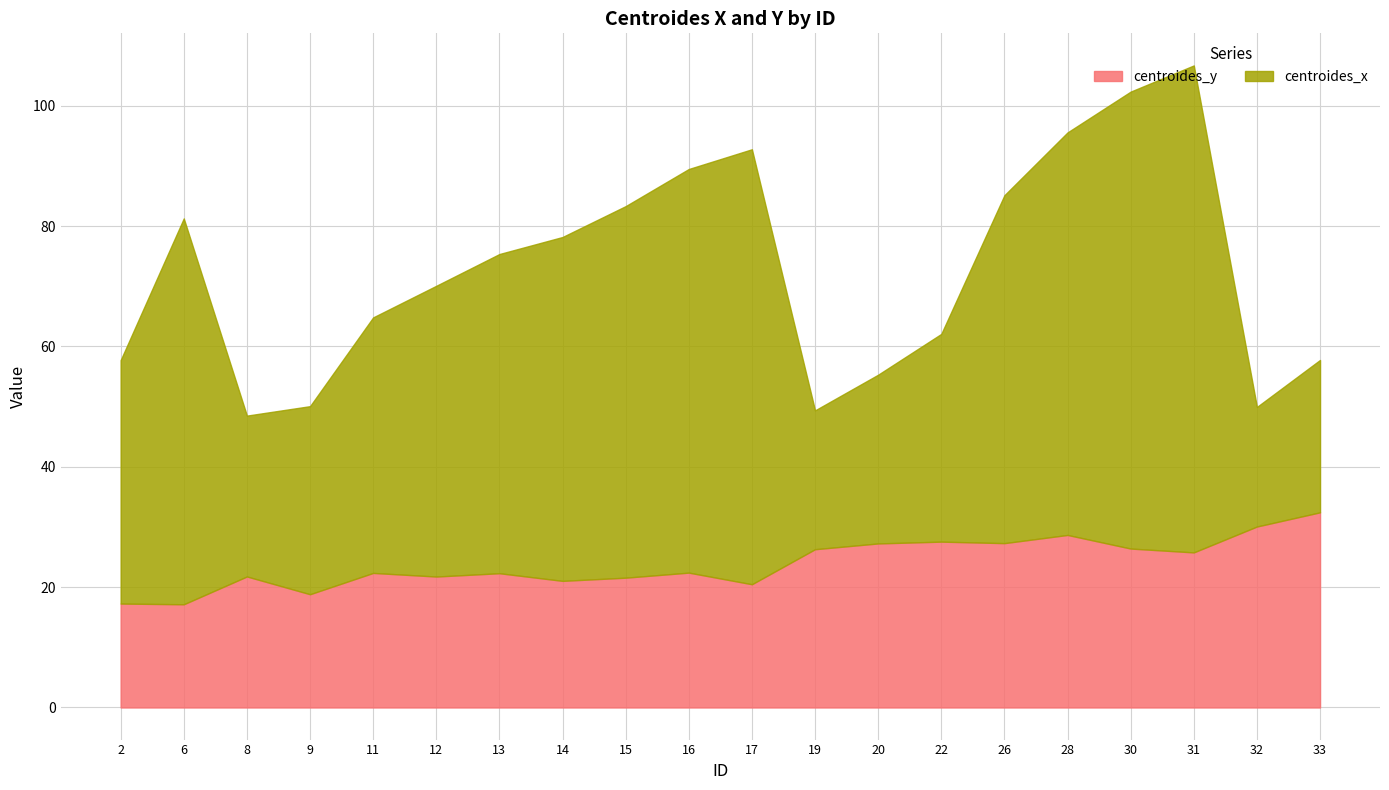

Rank the series by their average value, from lowest to highest.

centroides_y, centroides_x